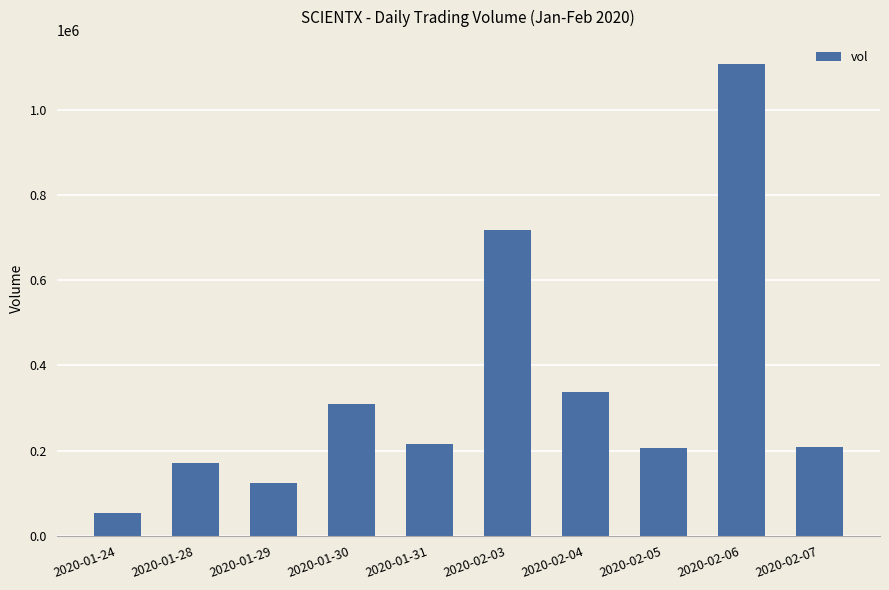

Are the bars horizontal?

No